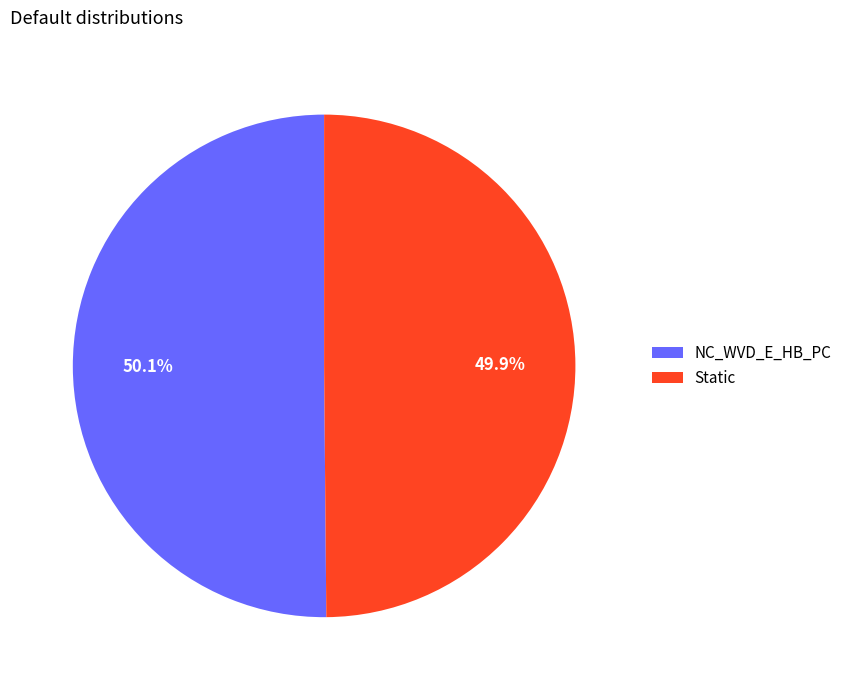

Combined, do Static and NC_WVD_E_HB_PC account for over 50%?

Yes